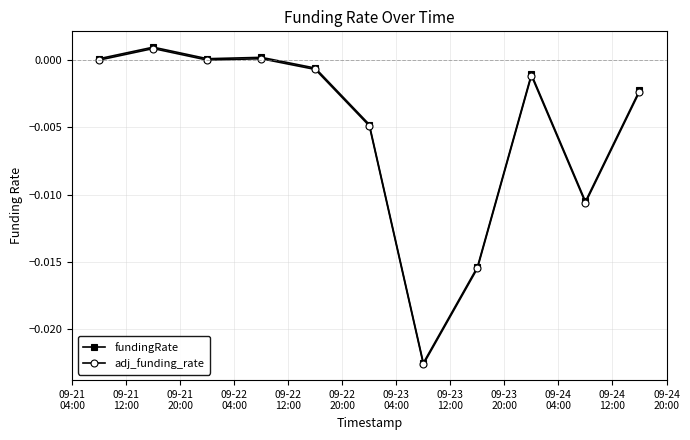

True or false: fundingRate has more than 0 interior local peaks.

True